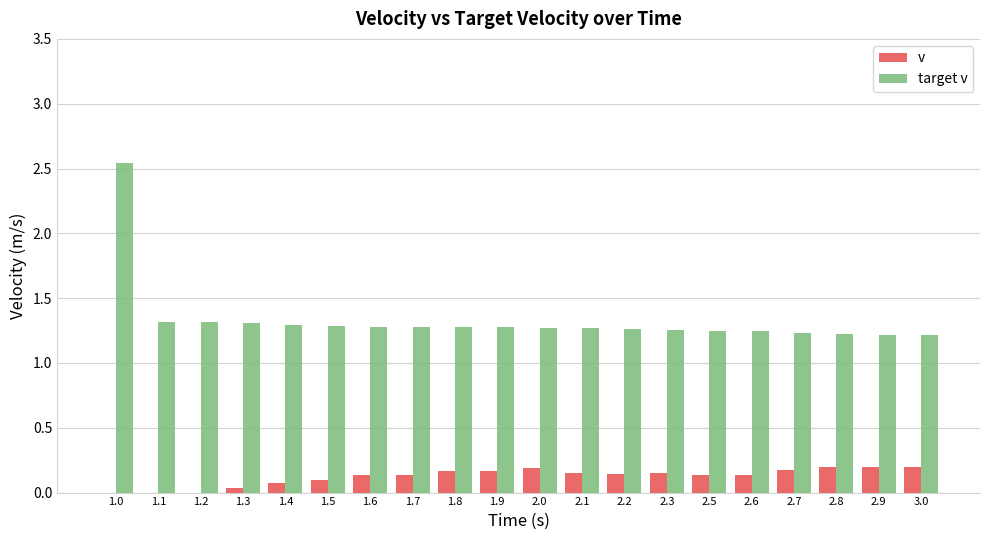

At which category is the sum across all series the highest?

1.0